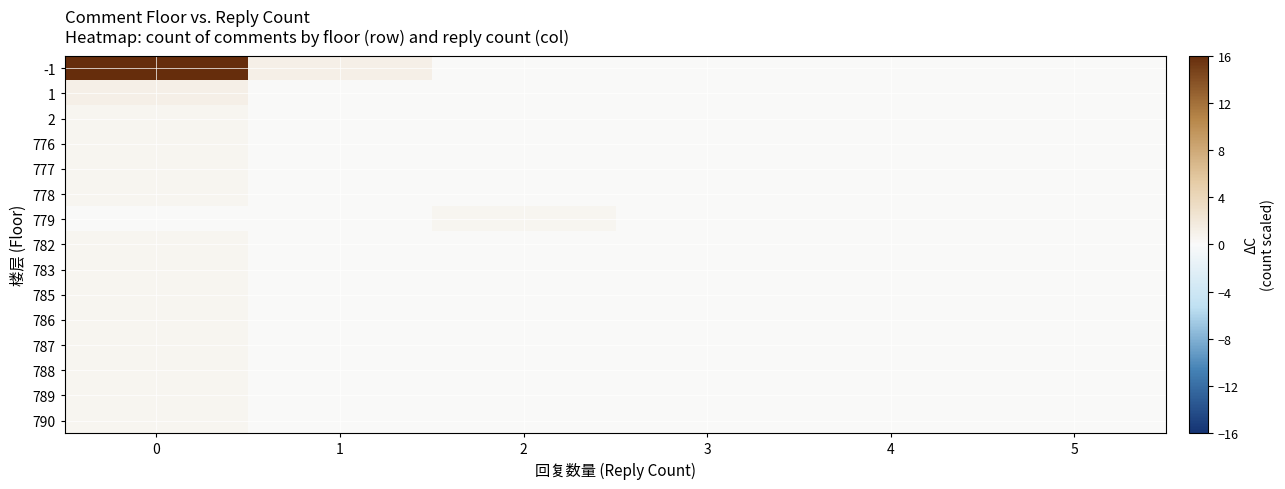

Reading left to right, what are all the values shown in this chart?

row_0: 0=16.0	1=1.2	2=0.0	3=0.0	4=0.0	5=0.0
row_1: 0=1.2	1=0.0	2=0.0	3=0.0	4=0.0	5=0.0
row_2: 0=0.6	1=0.0	2=0.0	3=0.0	4=0.0	5=0.0
row_3: 0=0.6	1=0.0	2=0.0	3=0.0	4=0.0	5=0.0
row_4: 0=0.6	1=0.0	2=0.0	3=0.0	4=0.0	5=0.0
row_5: 0=0.6	1=0.0	2=0.0	3=0.0	4=0.0	5=0.0
row_6: 0=0.0	1=0.0	2=0.6	3=0.0	4=0.0	5=0.0
row_7: 0=0.6	1=0.0	2=0.0	3=0.0	4=0.0	5=0.0
row_8: 0=0.6	1=0.0	2=0.0	3=0.0	4=0.0	5=0.0
row_9: 0=0.6	1=0.0	2=0.0	3=0.0	4=0.0	5=0.0
row_10: 0=0.6	1=0.0	2=0.0	3=0.0	4=0.0	5=0.0
row_11: 0=0.6	1=0.0	2=0.0	3=0.0	4=0.0	5=0.0
row_12: 0=0.6	1=0.0	2=0.0	3=0.0	4=0.0	5=0.0
row_13: 0=0.6	1=0.0	2=0.0	3=0.0	4=0.0	5=0.0
row_14: 0=0.6	1=0.0	2=0.0	3=0.0	4=0.0	5=0.0